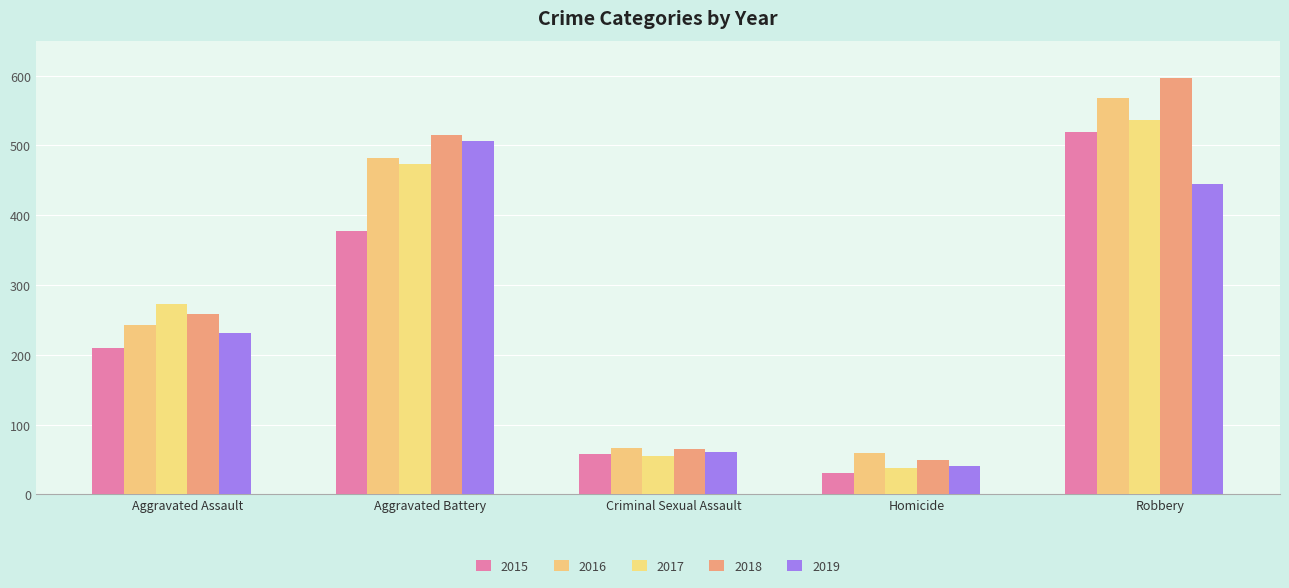

What is the difference between the 2016 values at Criminal Sexual Assault and Aggravated Assault?

176